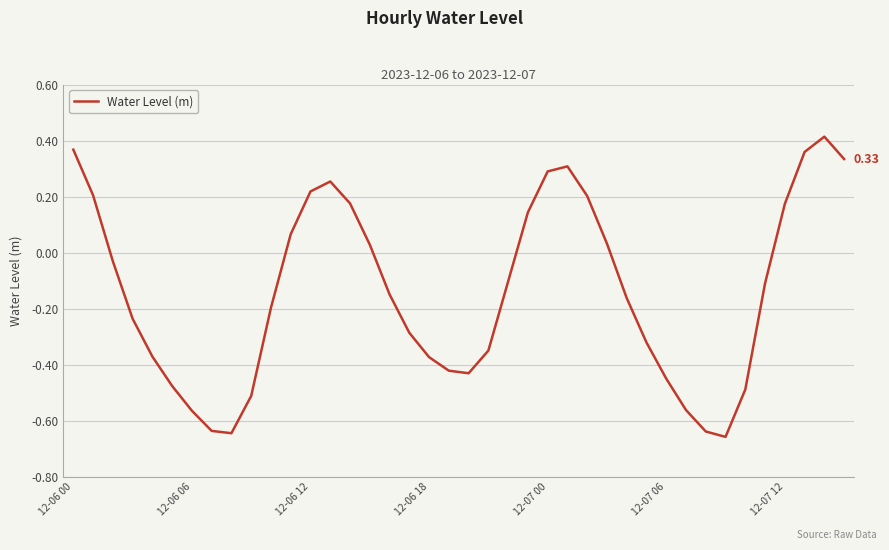

Does the chart display data point markers on the line(s)?

No